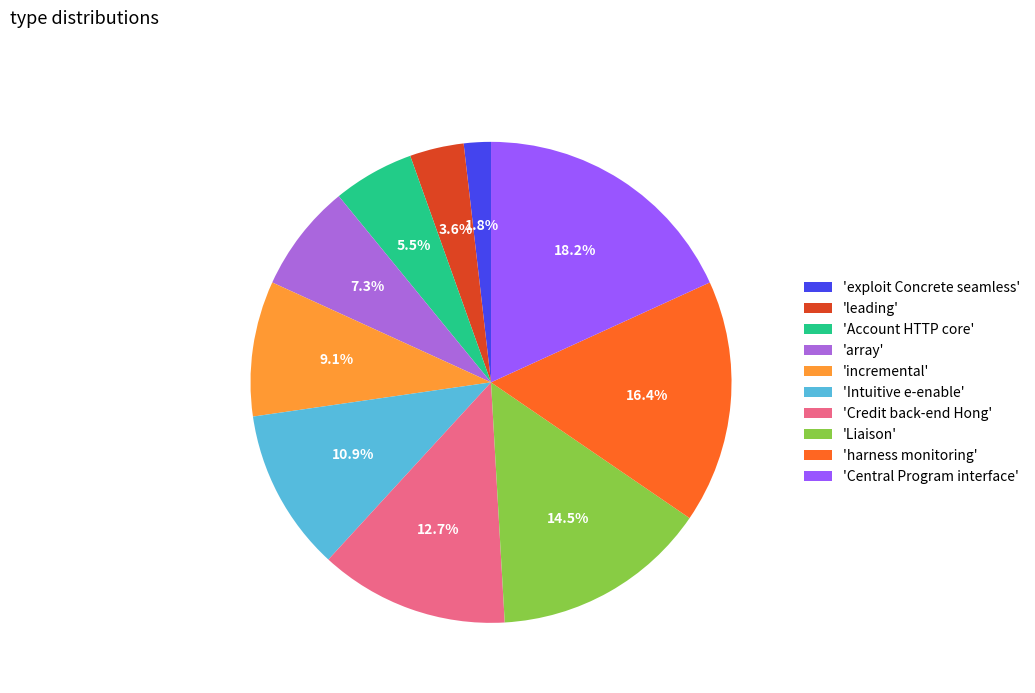

Which has a higher value, 'exploit Concrete seamless' or 'harness monitoring'?

'harness monitoring'